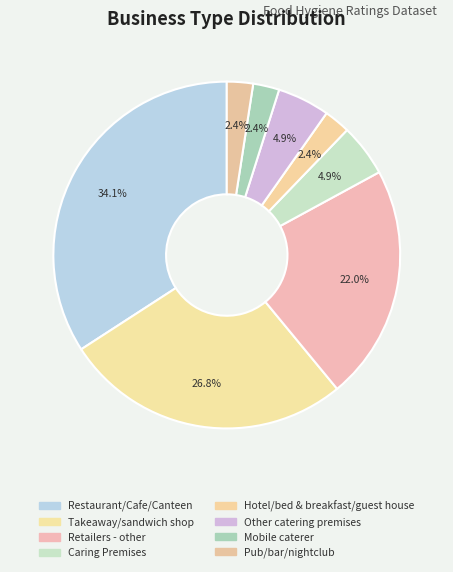

Does any single category account for the majority?

No